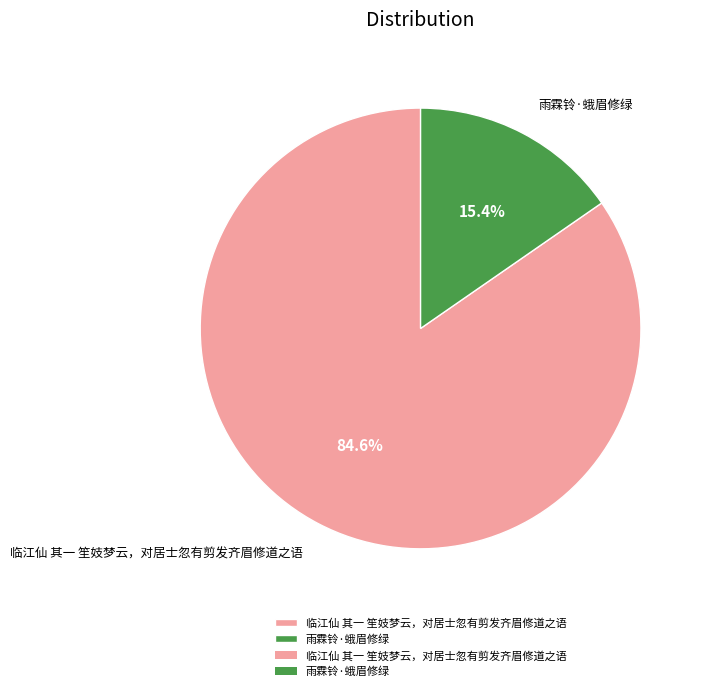

The 临江仙 其一 笙妓梦云，对居士忽有剪发齐眉修道之语 slice represents 85% of the pie. True or false?

True